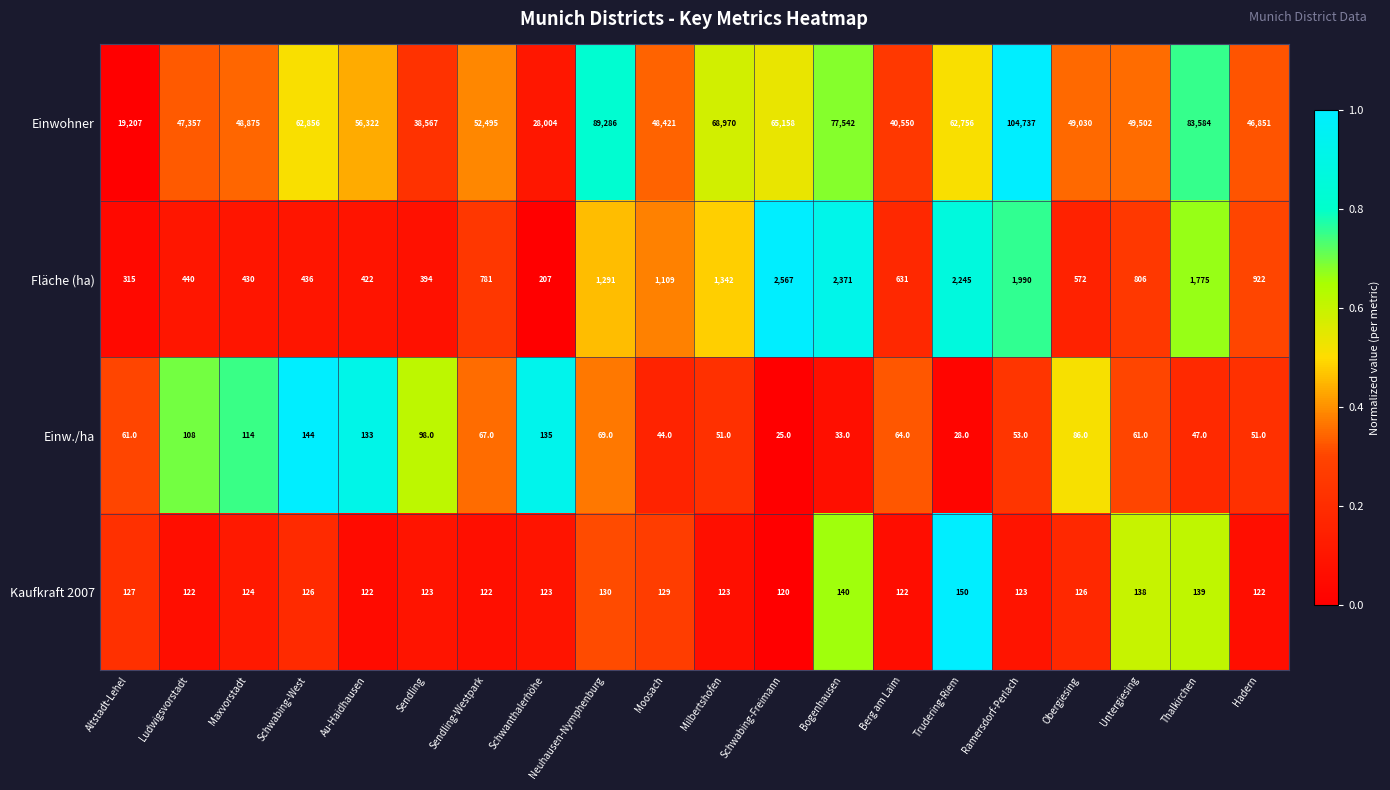

How many data points in Fläche (ha) are less than 806?

10